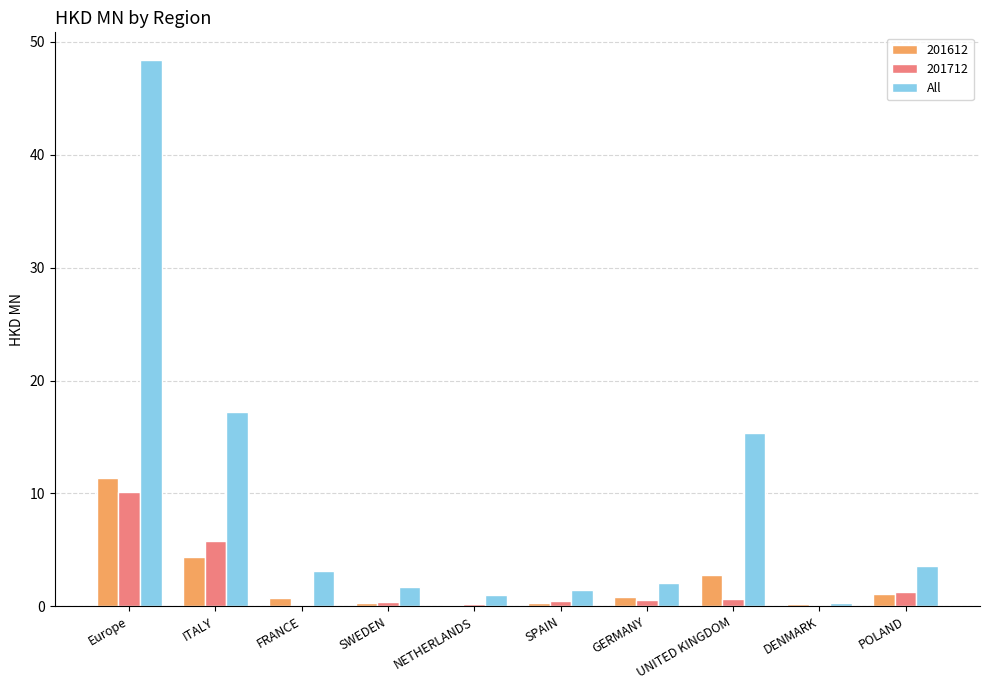

Is it true that 201612 equals 4.4 at ITALY?

True